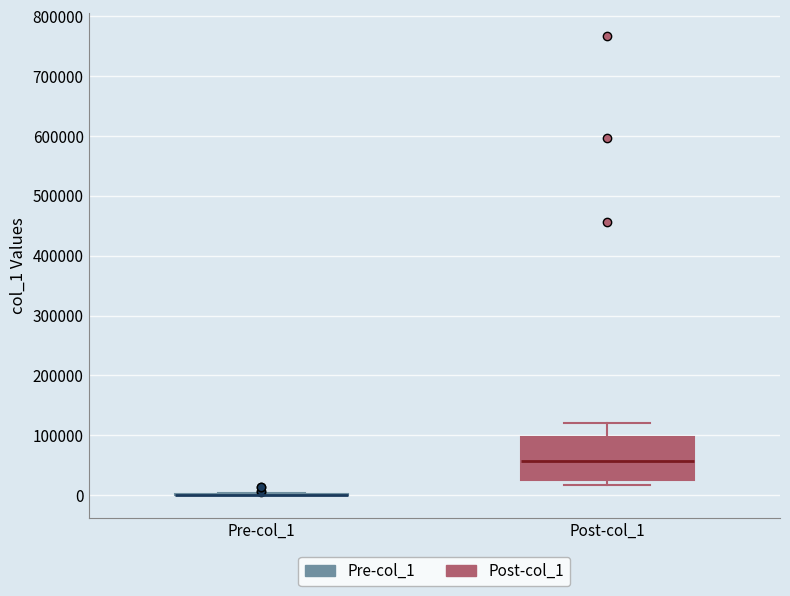

Which box is the tallest, from its lower edge to its upper edge?

Post-col_1